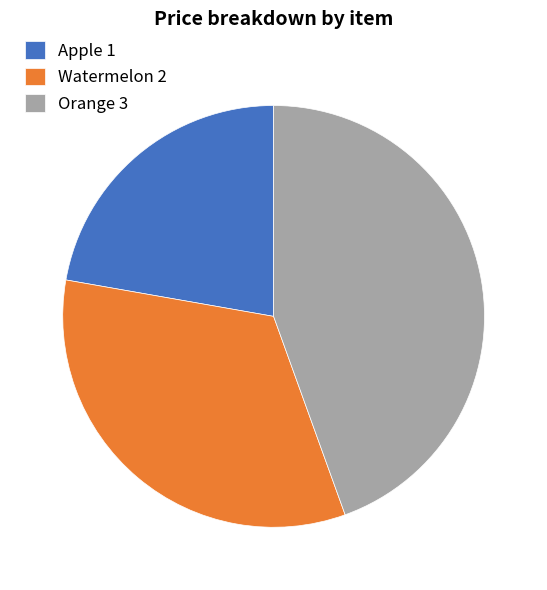

What is the ratio of the value at Apple 1 to the value at Watermelon 2?

0.7